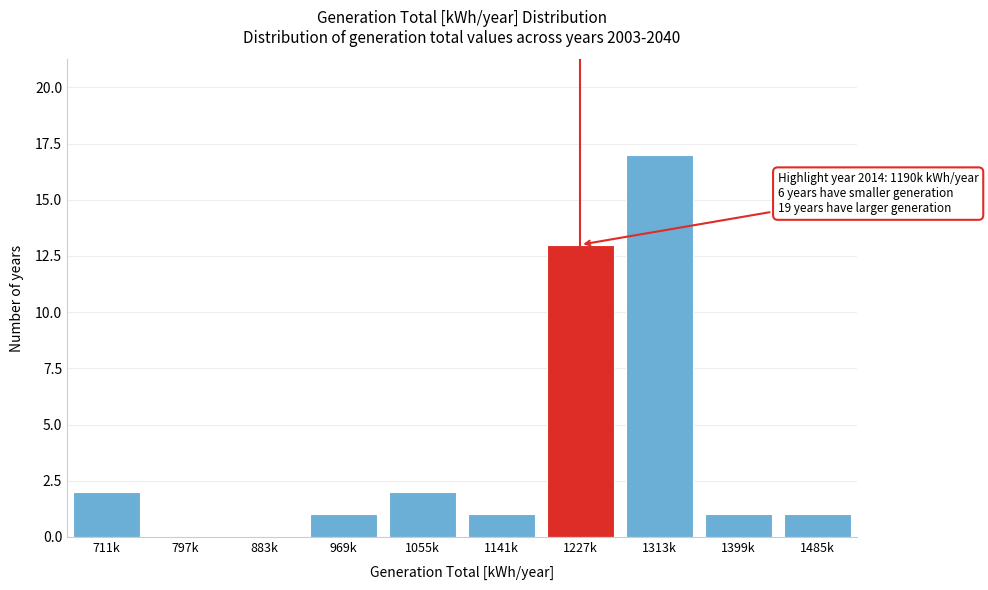

Reading left to right, extract all data points from this chart.

711k=2	797k=0	883k=0	969k=1	1055k=2	1141k=1	1227k=13	1313k=17	1399k=1	1485k=1